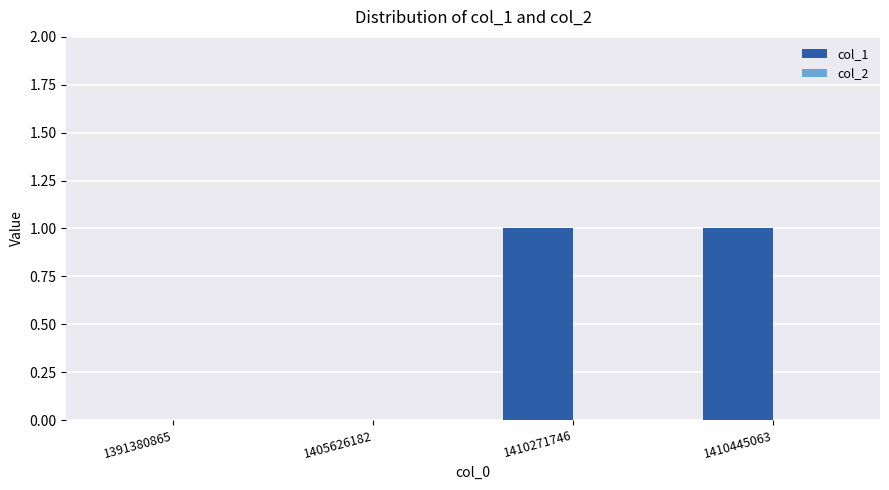

Reading left to right, what are all the values shown in this chart?

1391380865=0	1405626182=0	1410271746=1	1410445063=1